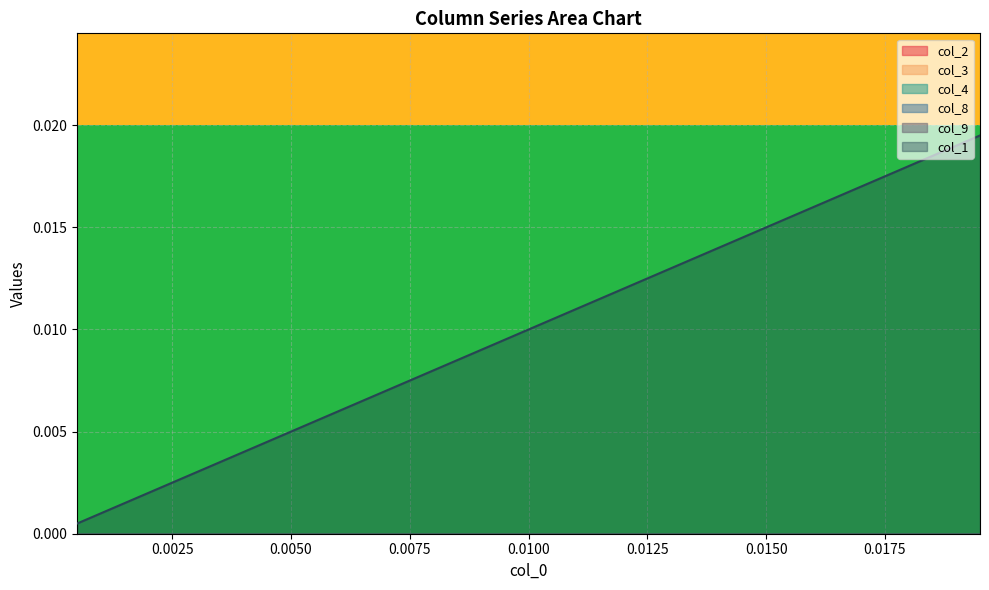

Count the number of data series in this chart.

6